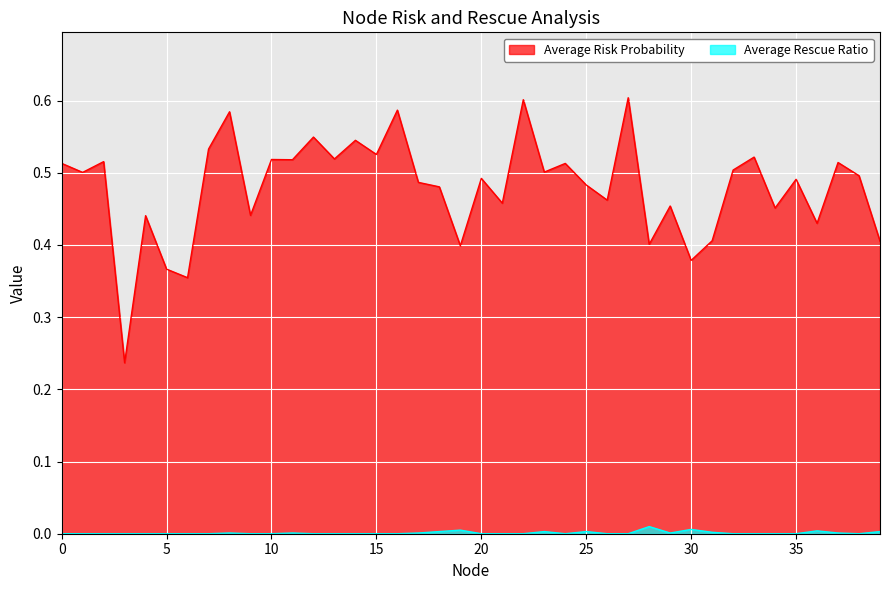

Count the Average Rescue Ratio values in the range 0 to 1.

40